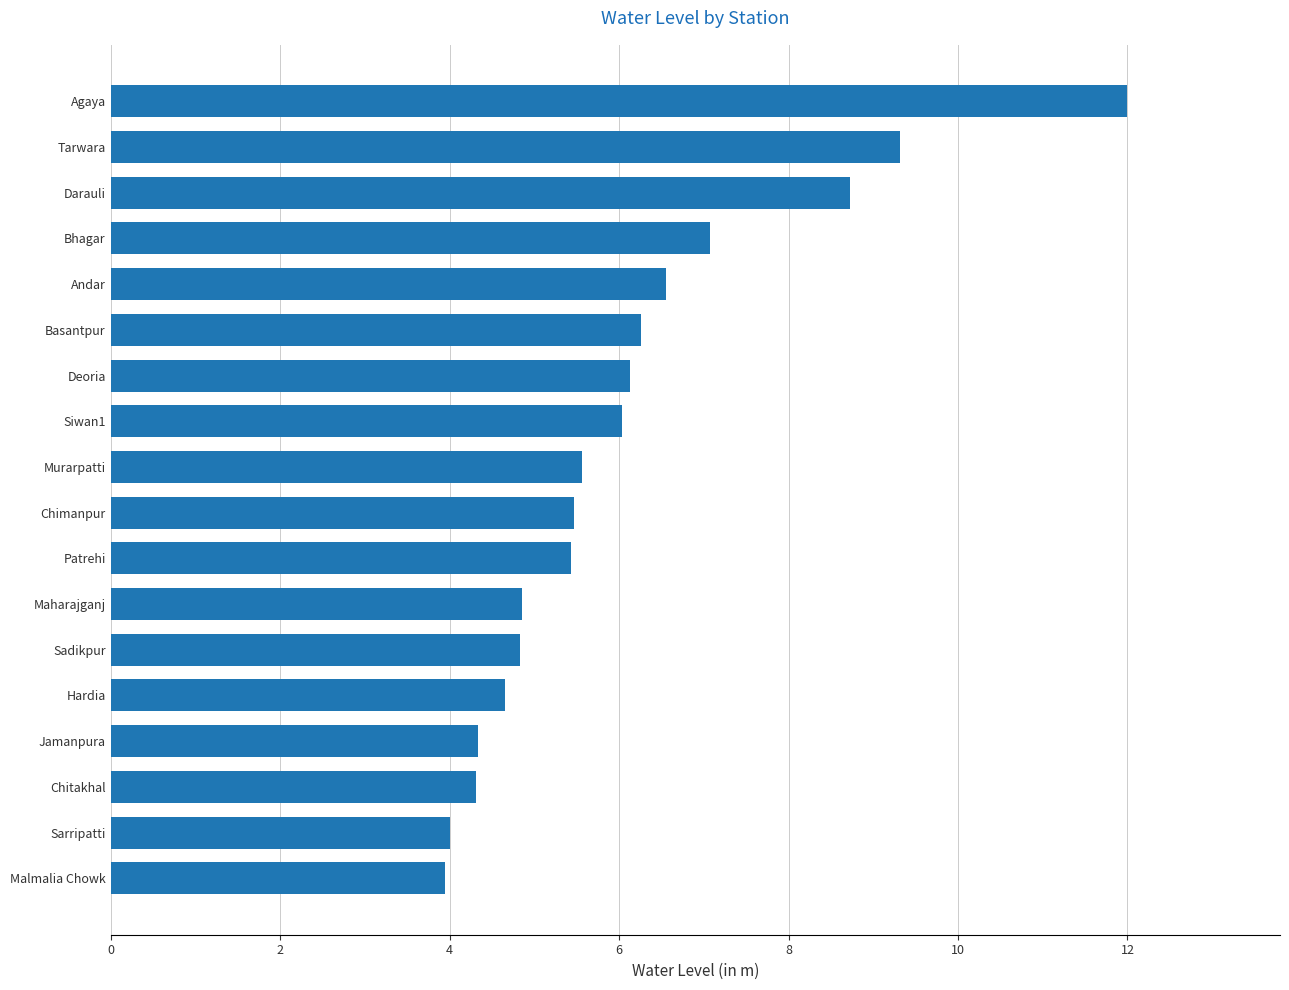

Does the chart contain any negative values?

No